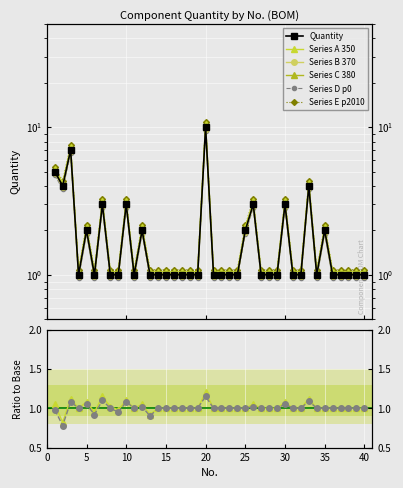

What is the highest value of the Ratio_A series?

1.2